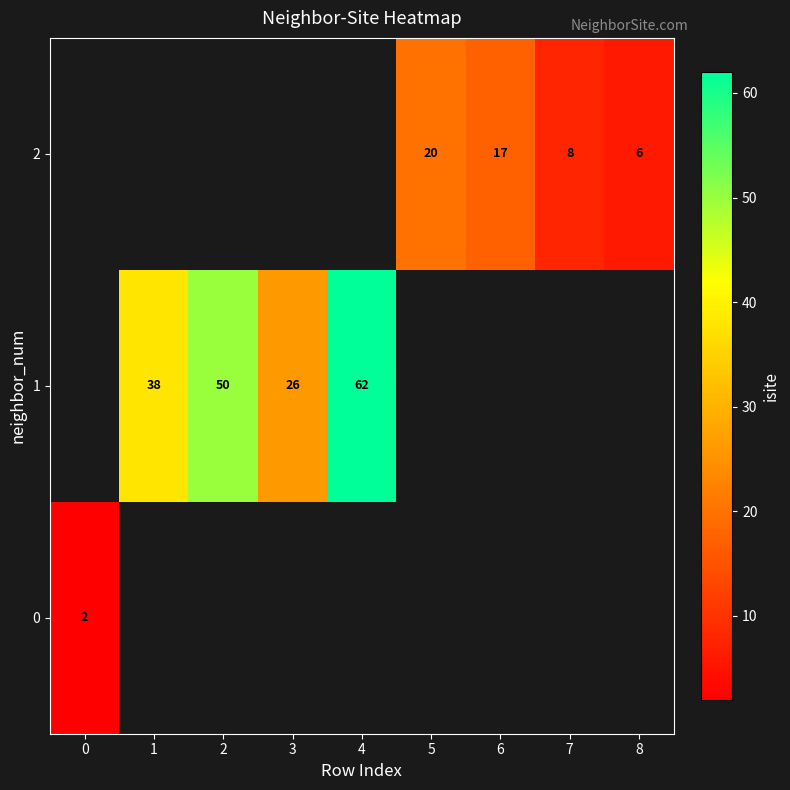

Is the value of 1 at 1 greater than the value of 0 at 0?

Yes